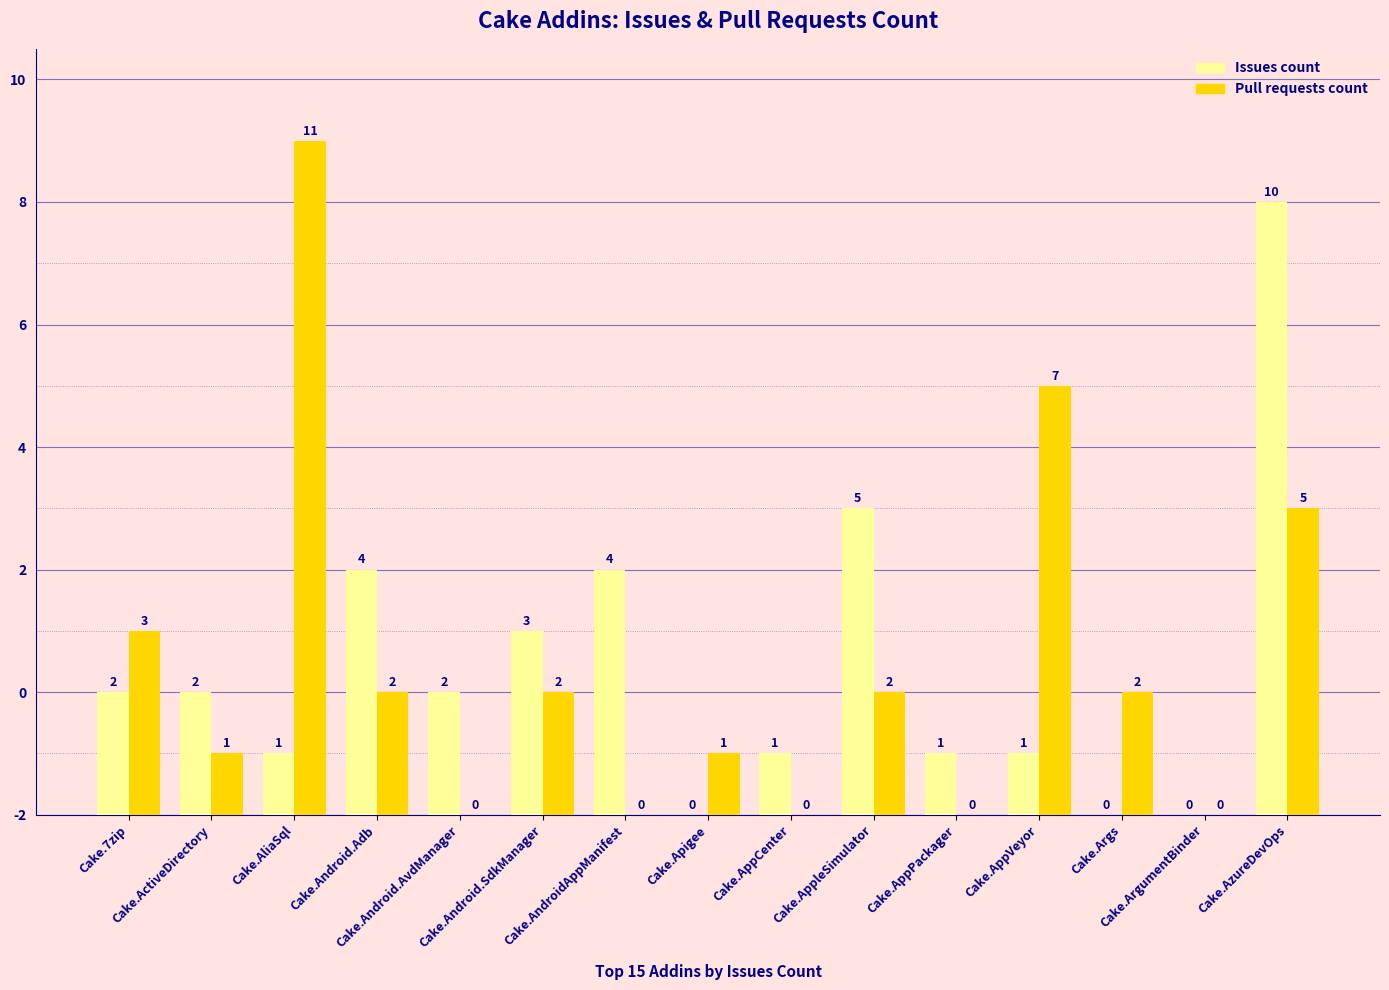

At which label does Pull requests count first exceed 2?

Cake.7zip